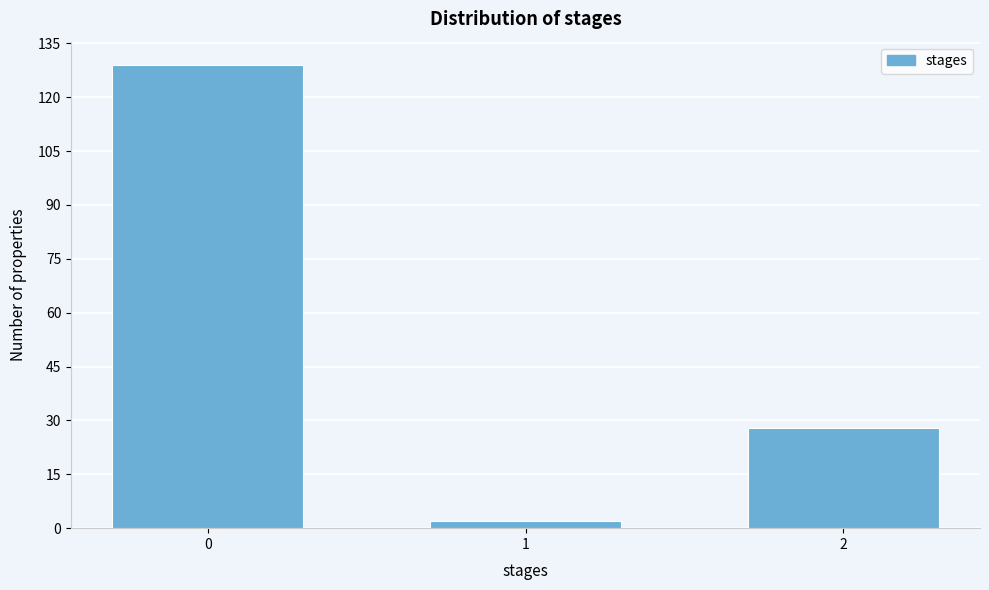

Reading left to right, extract all data points from this chart.

129	2	28